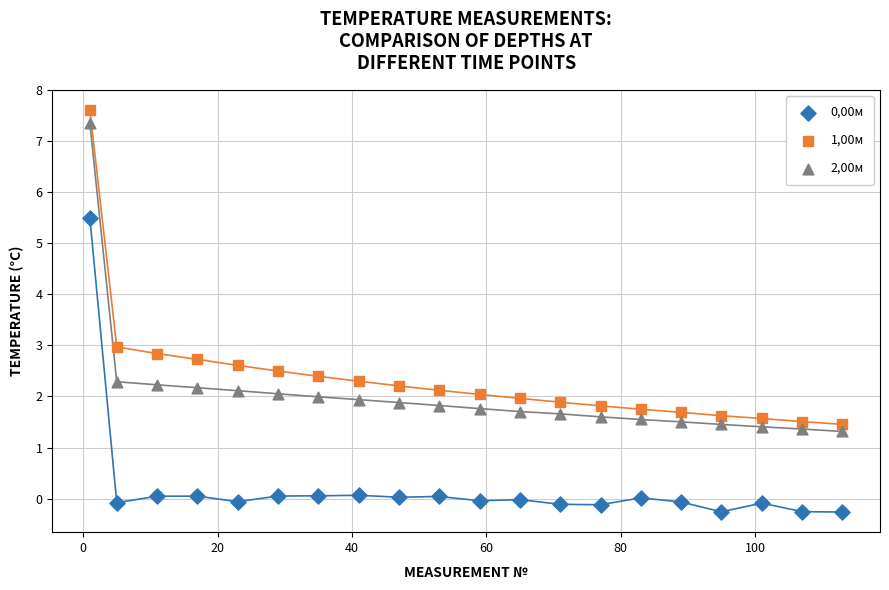

Which series has the widest spread of Y values?

1,00м